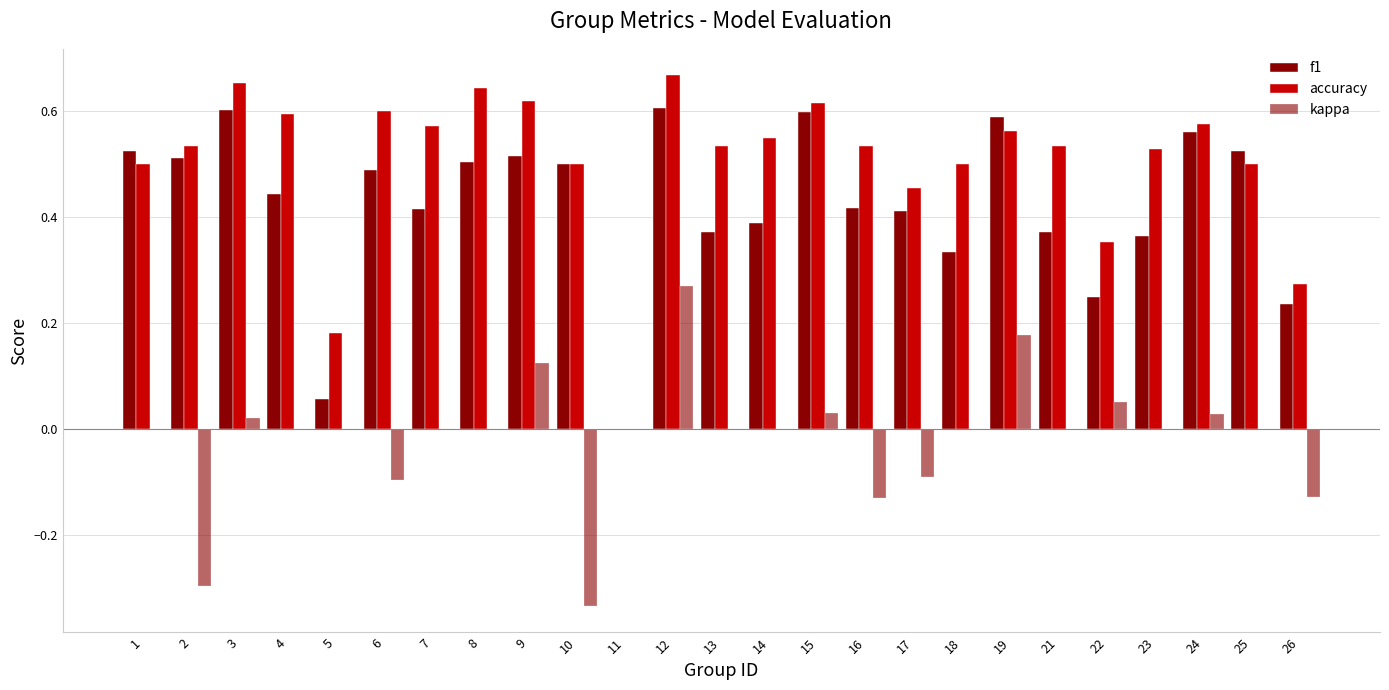

What is the value of the f1 bar at the 5th from the left?

0.1